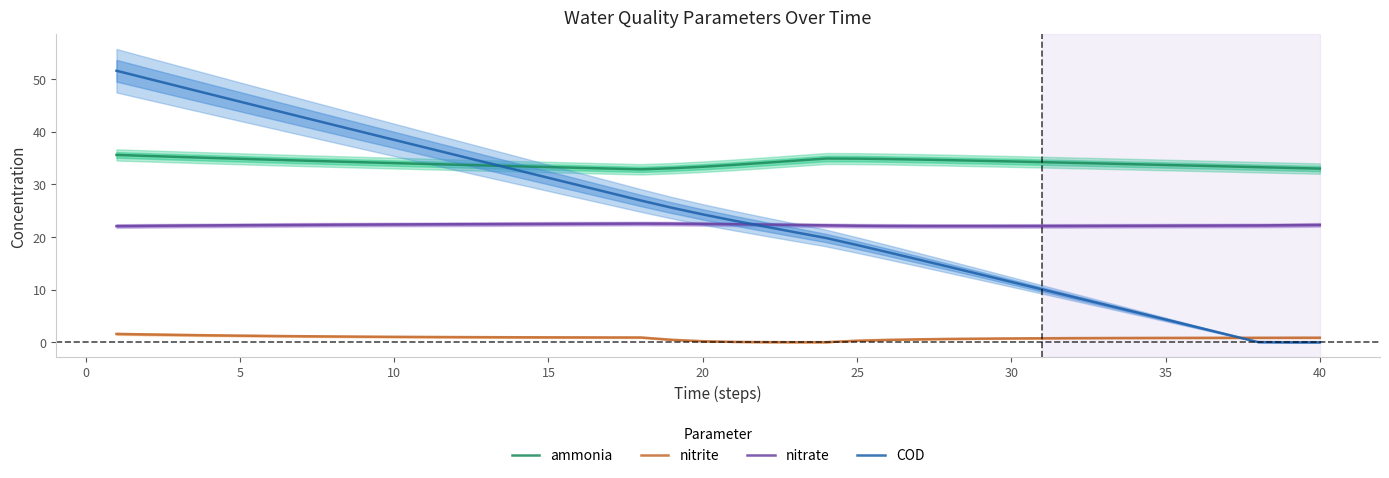

True or false: nitrate and ammonia cross at least once.

False